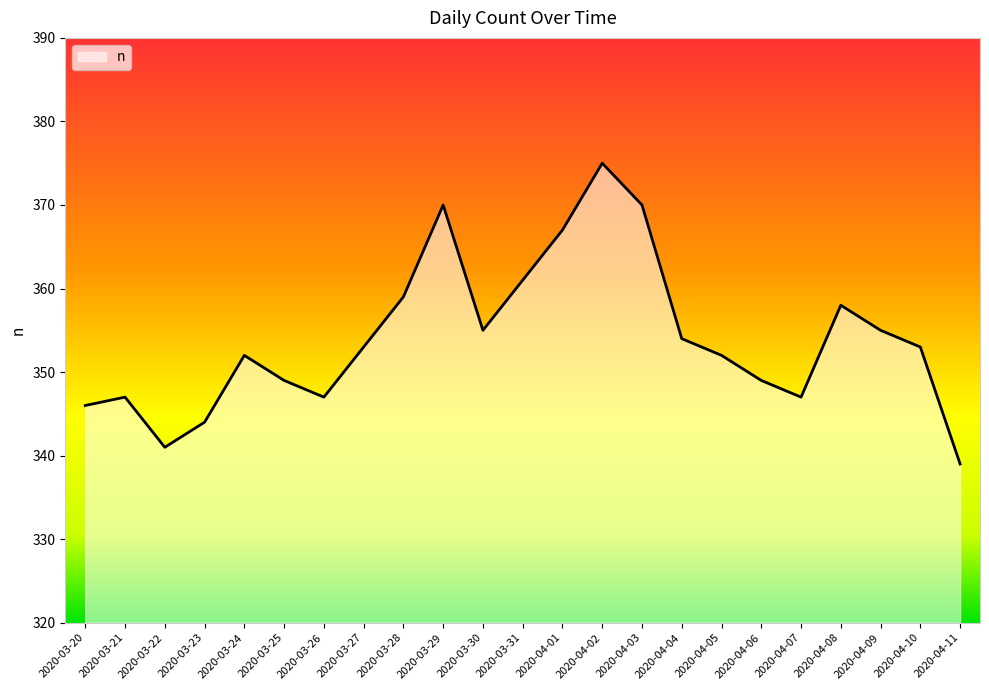

What is the average value?

354